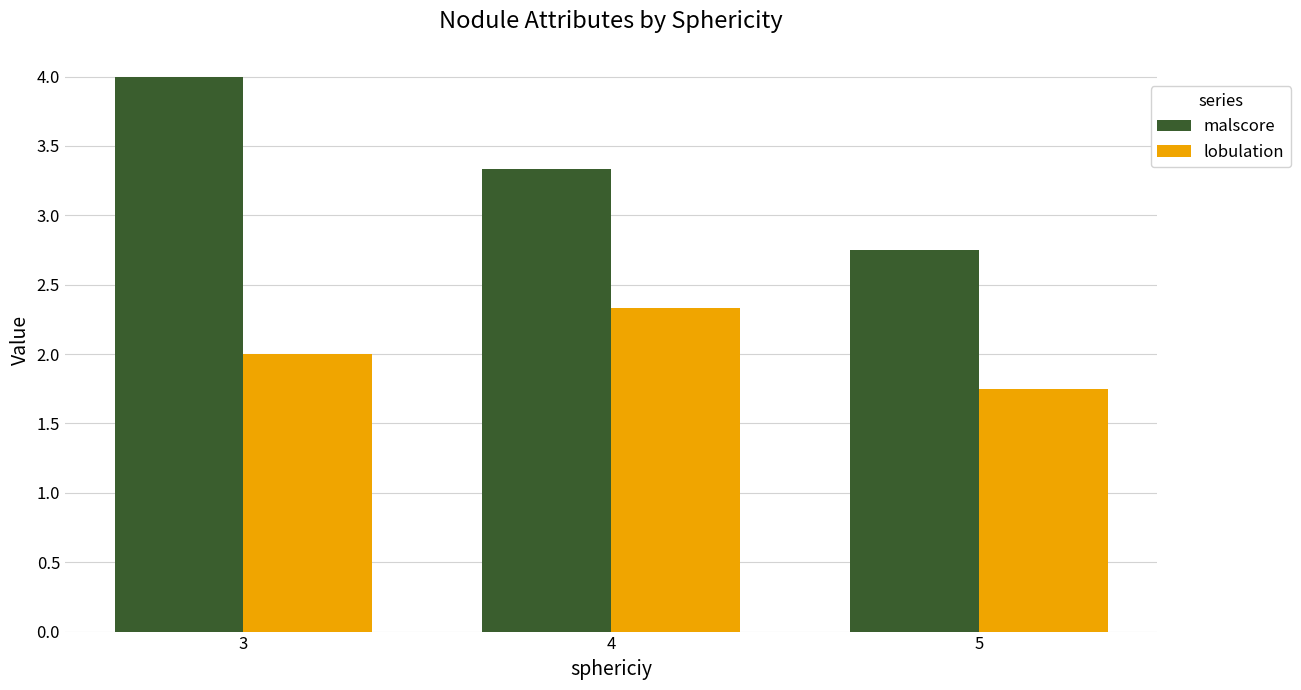

How many groups of bars are there?

3